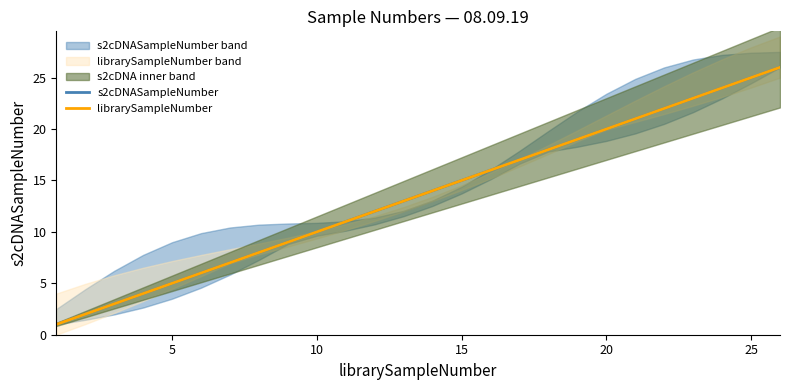

What is the maximum value for s2cDNASampleNumber?

26